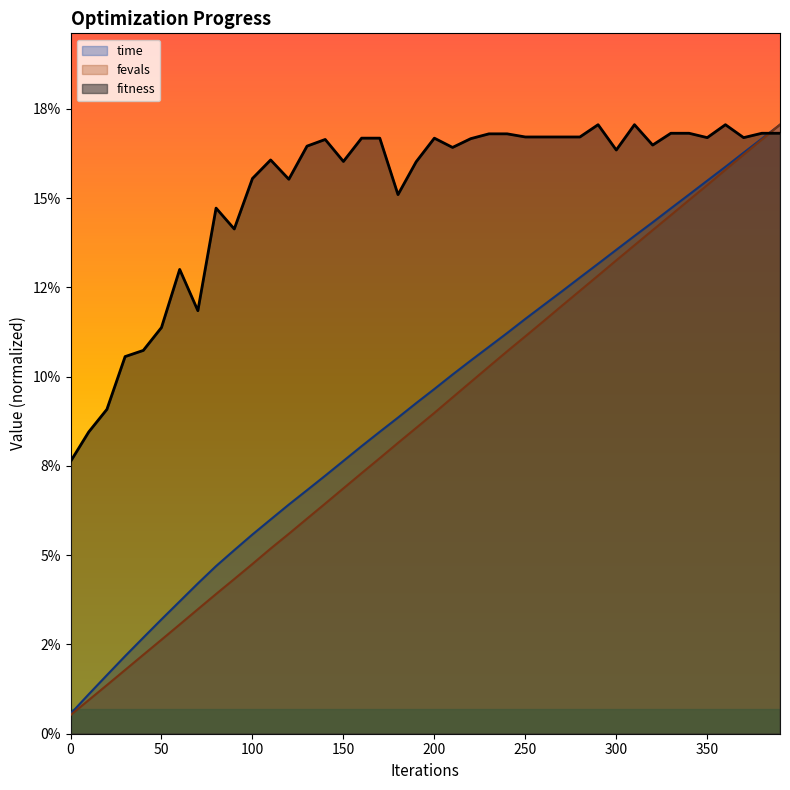

What is the value of the time point at the 18th from the left?

0.1